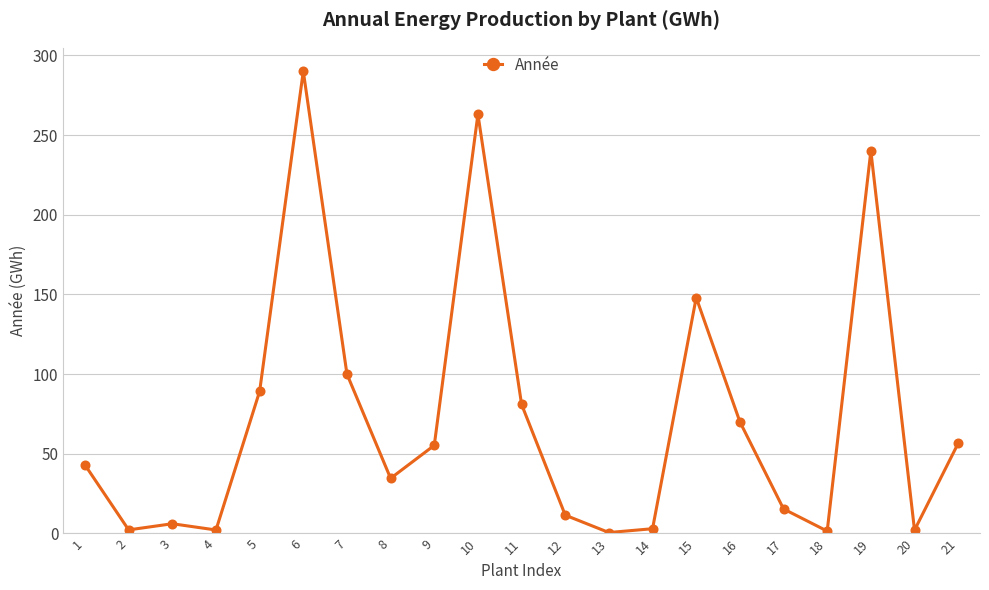

What is the sum of all values?

1515.4